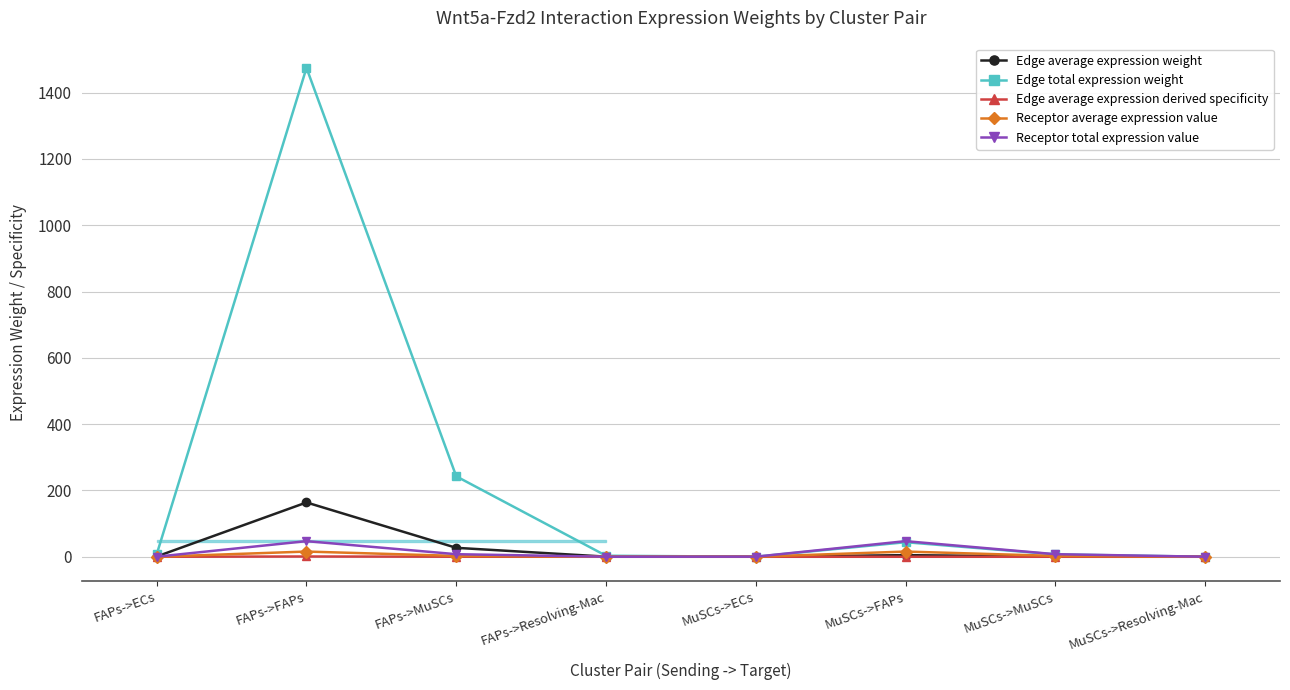

True or false: Receptor total expression value and Edge total expression weight intersect in this chart.

True